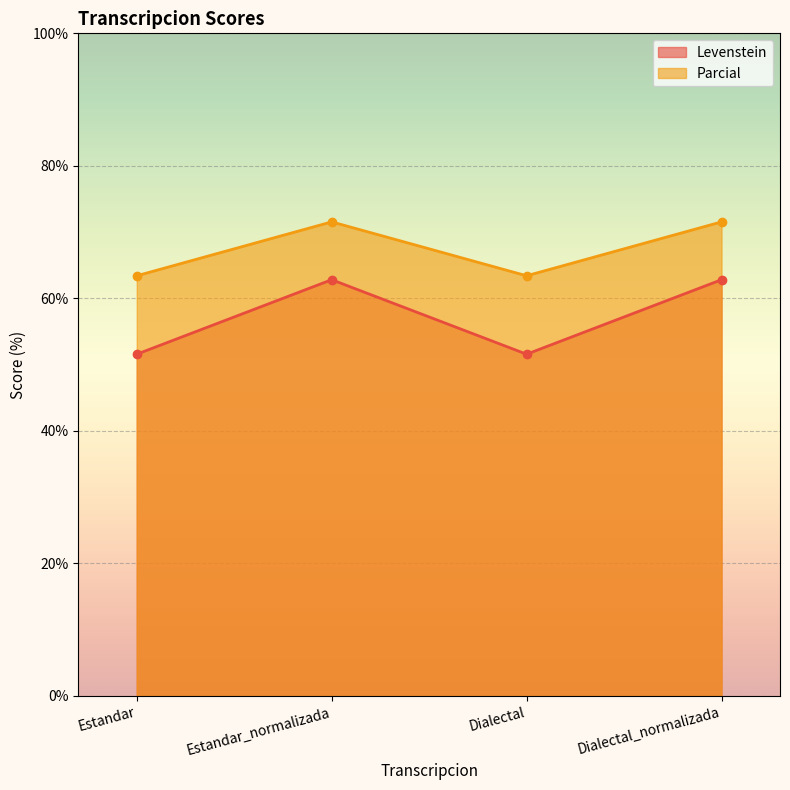

How many values in the Parcial series exceed 71?

2